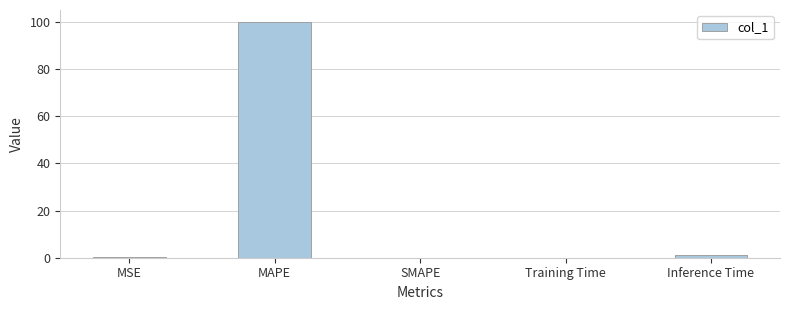

Does the chart contain stacked bars?

No